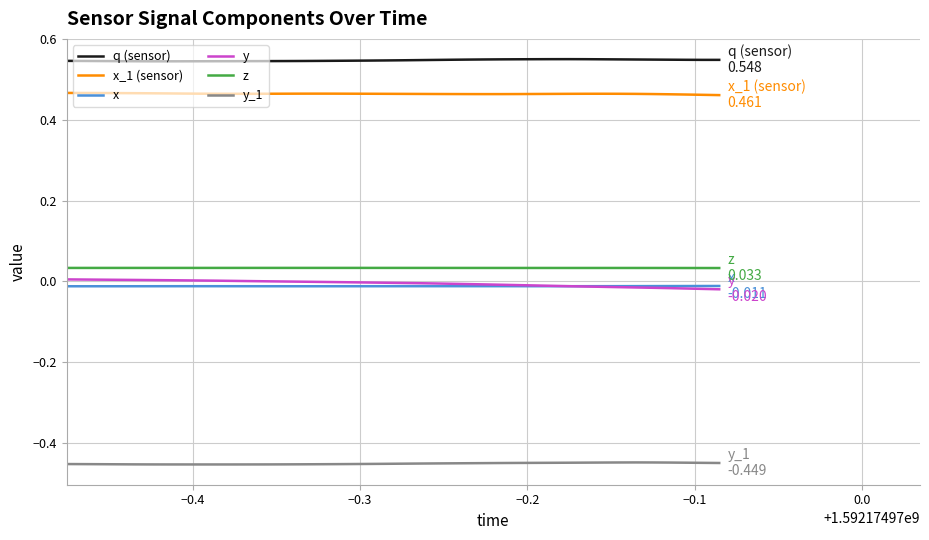

True or false: z and x_1 (sensor) cross at least once.

False